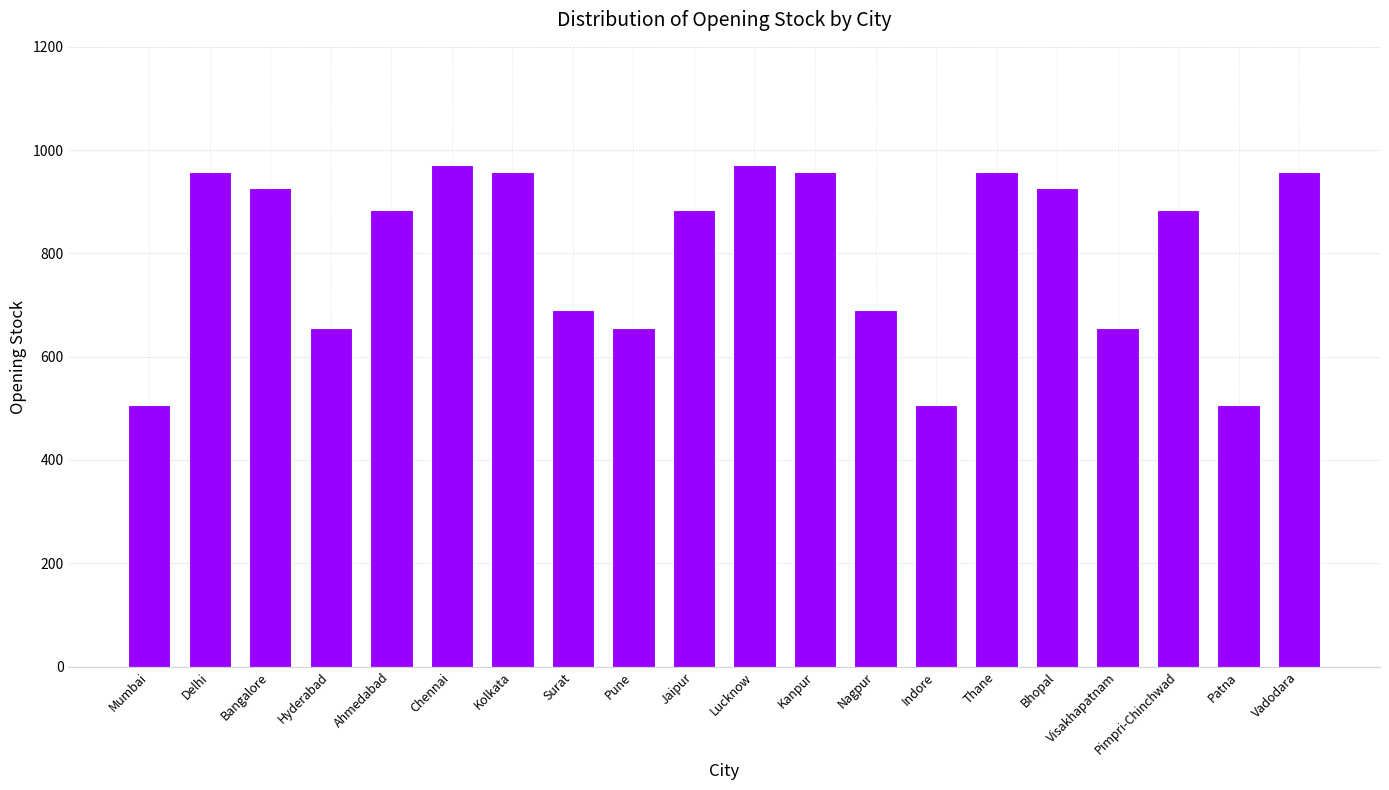

What is the ratio of the value at Bangalore to the value at Surat?

1.3